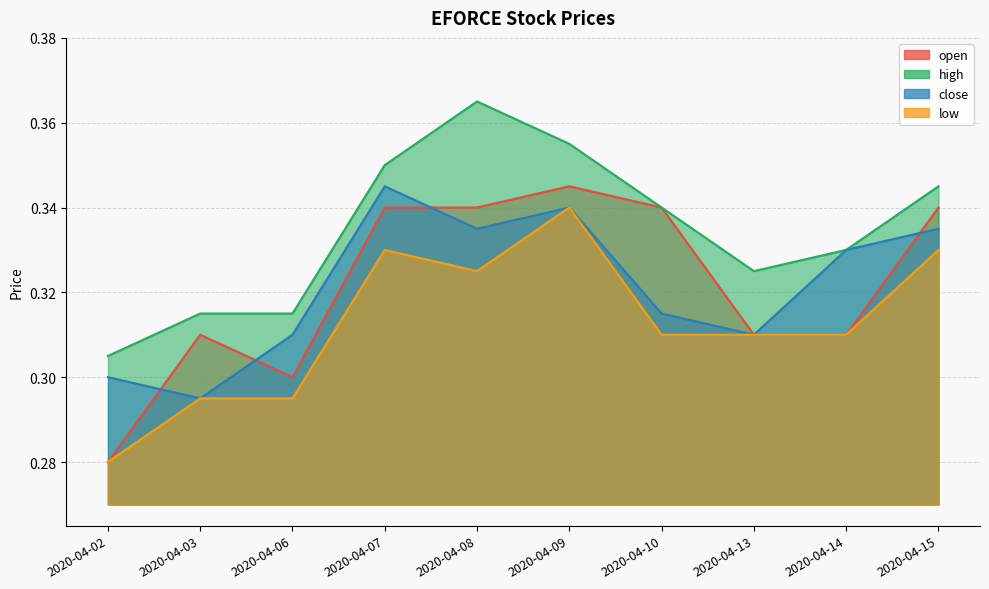

What is the total value across all series at 2020-04-09?

1.4